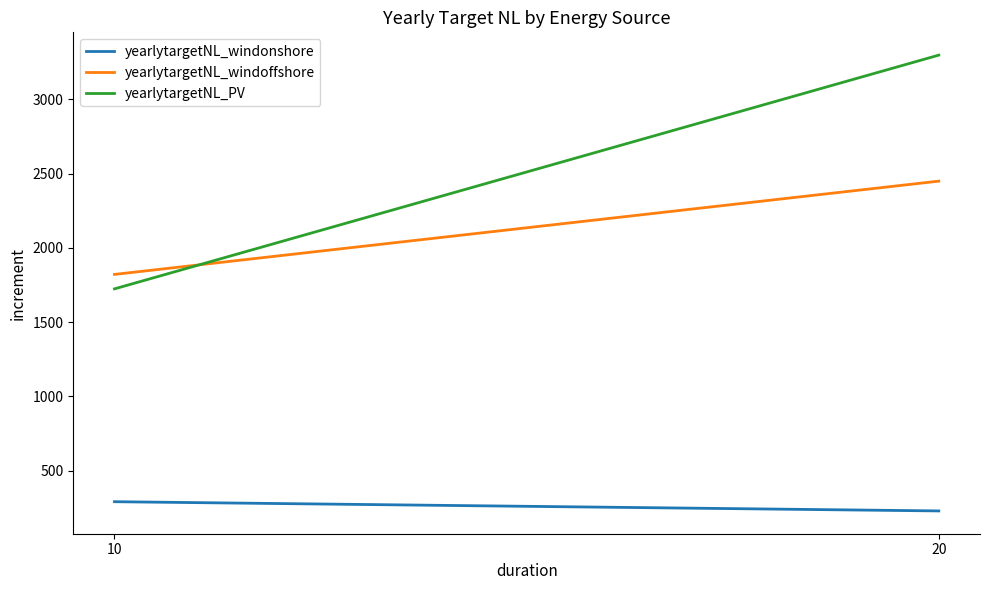

Between 10 and 20, which is larger?

10